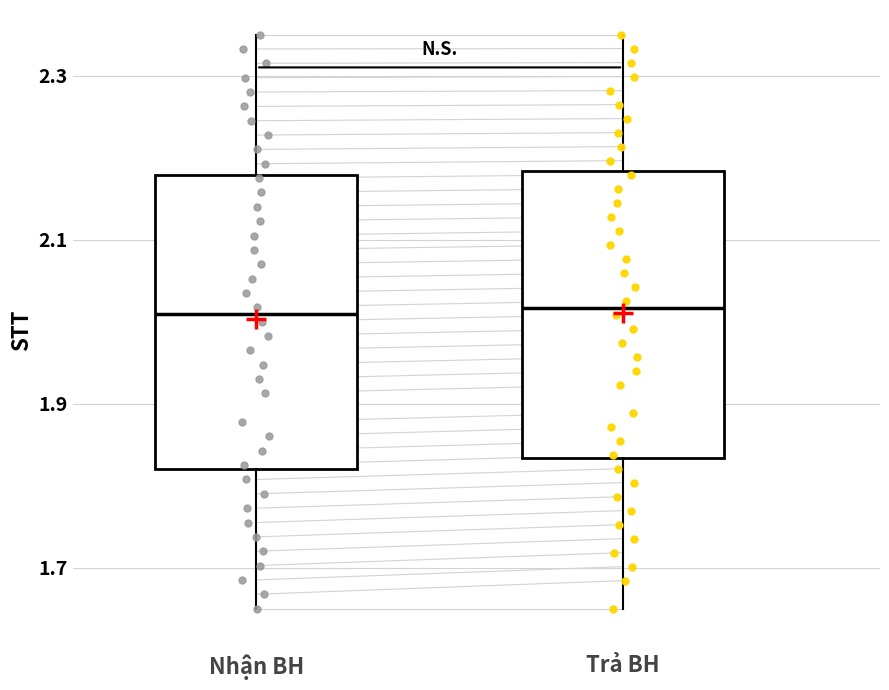

Reading left to right, read every box against the y-axis: the position of its median line, the range the box covers, and the ends of its whiskers. The values are not printed on the chart, so give them approximately, as read against the axis.

Nhận BH: median 2.00, box 1.82 to 2.18, whiskers 1.66 to 2.36
Trả BH: median 2.02, box 1.84 to 2.18, whiskers 1.66 to 2.36